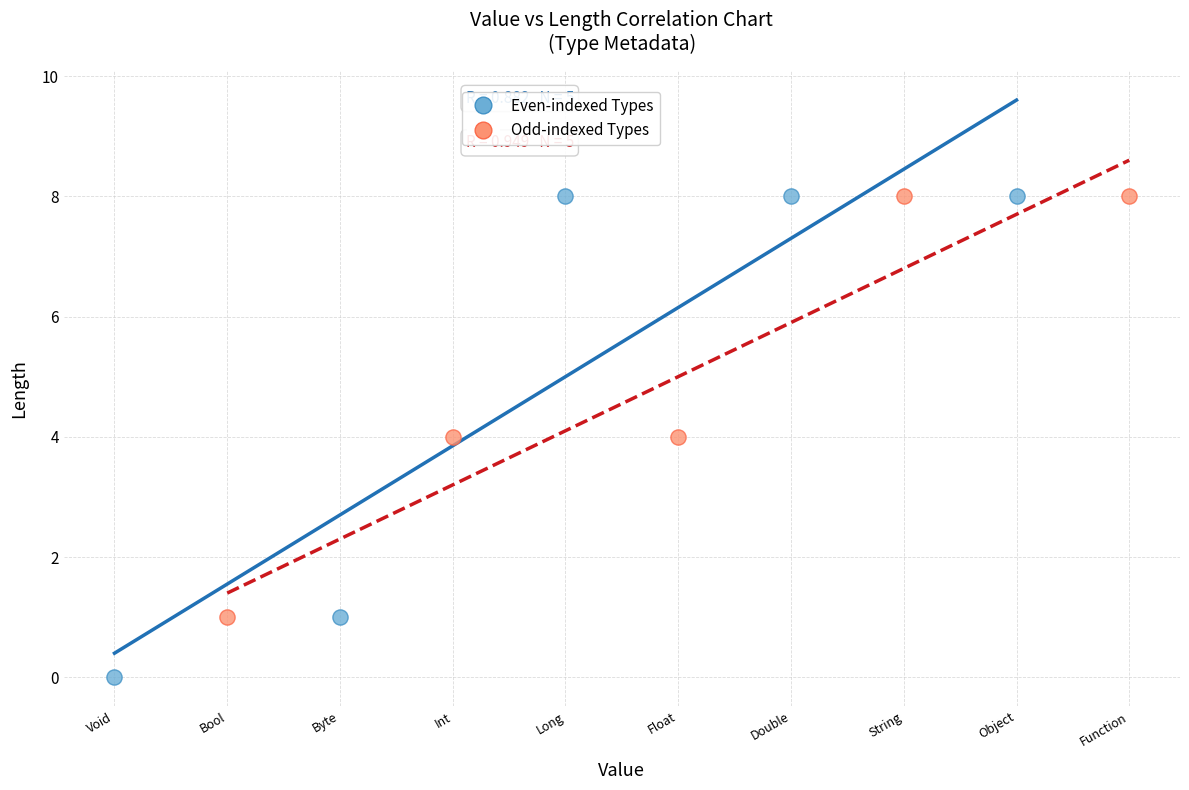

Which series reaches the minimum Y coordinate?

Even-indexed Types